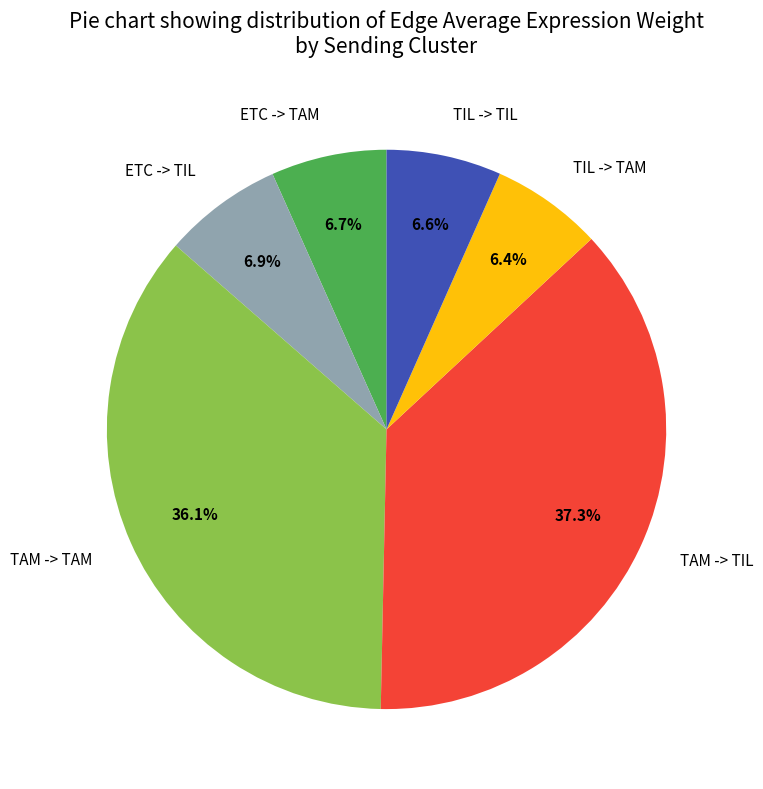

What percentage is NOT represented by ETC -> TAM?

93.3%